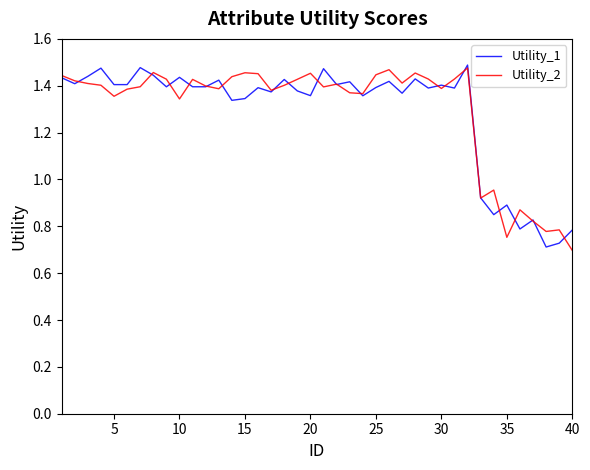

How many lines are shown in the chart?

2